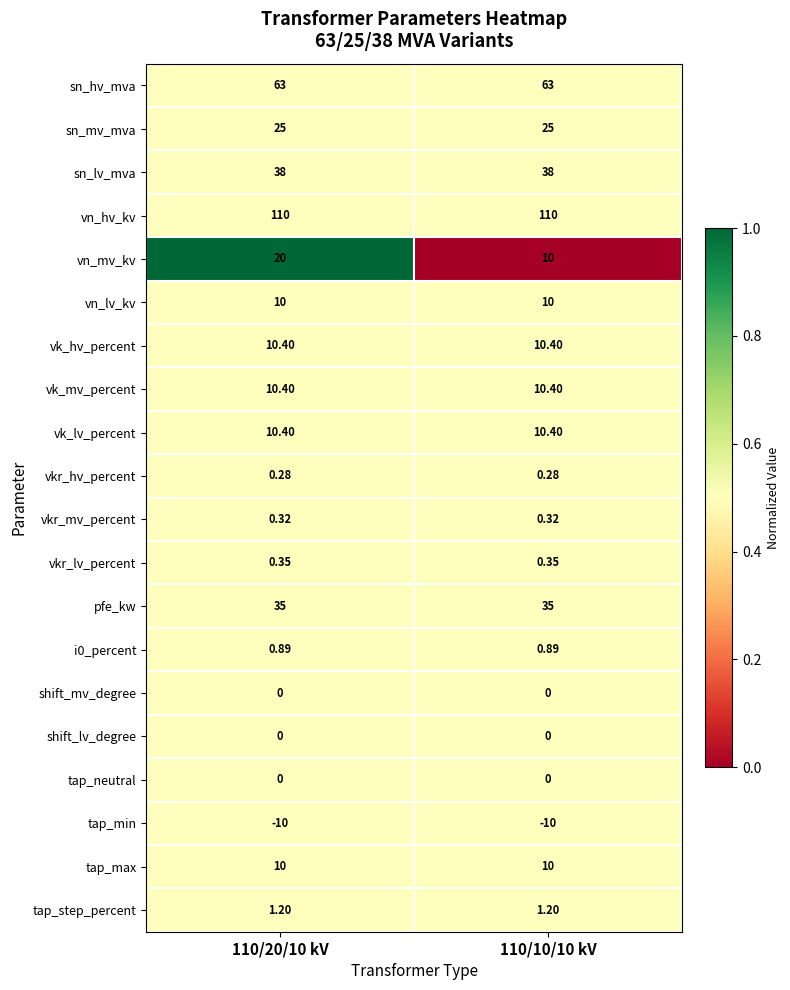

Which series has the widest spread of values?

vn_mv_kv